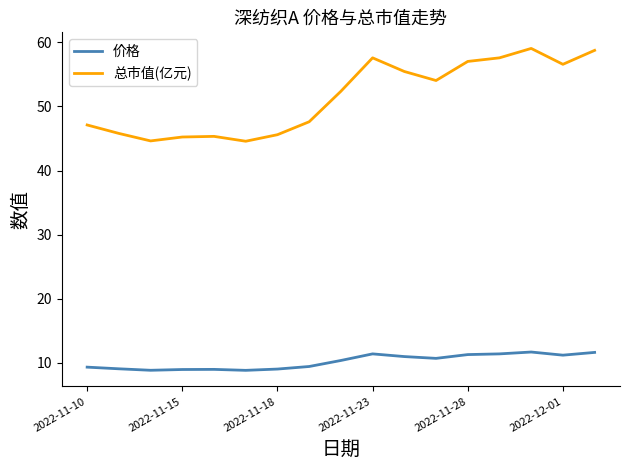

What is the difference between the maximum and minimum values in the 总市值(亿元) series?

14.5